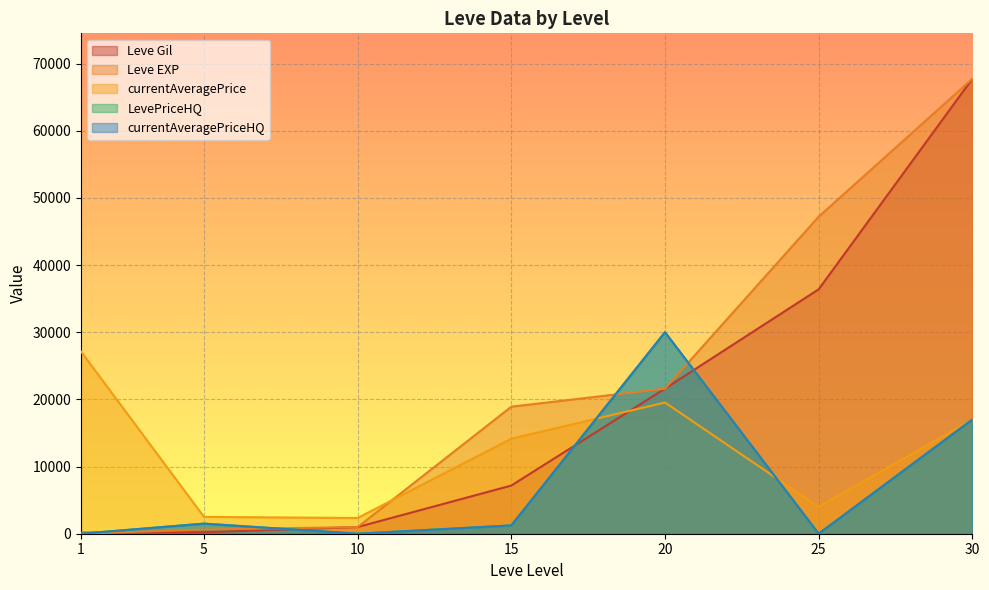

At which category is the sum across all series the highest?

30